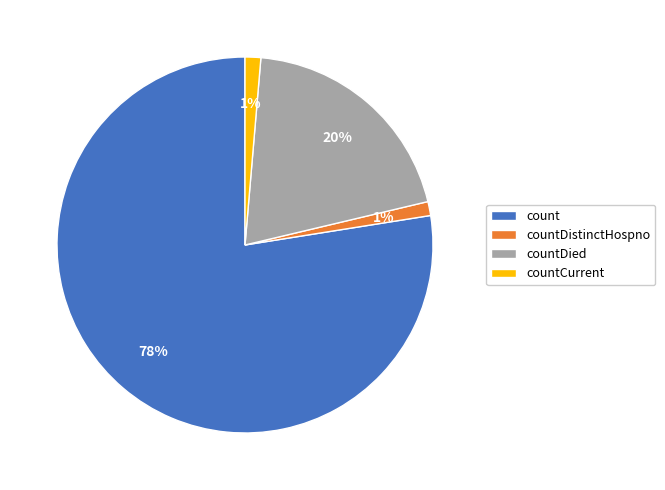

To the nearest percent, what is the average slice percentage?

25%